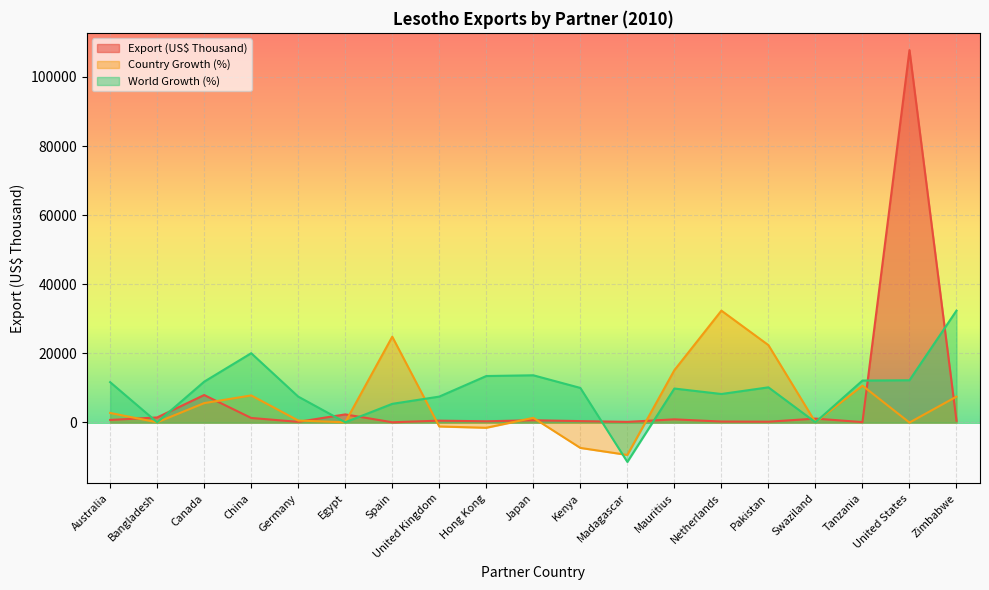

What is the label of the 1st point from the left?

Australia